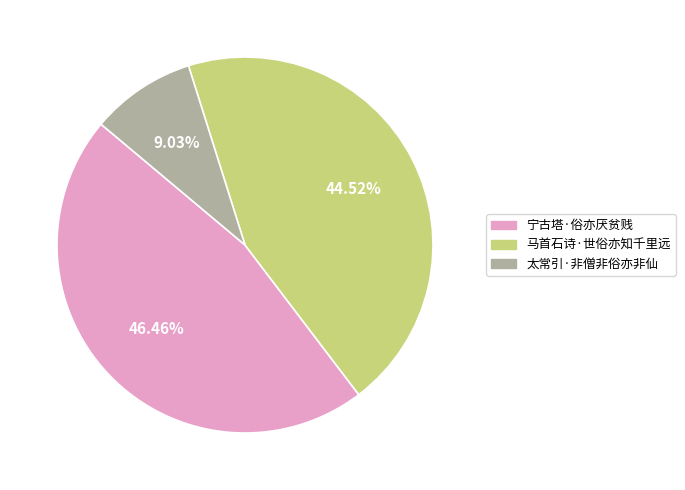

To the nearest percent, what portion does 太常引·非僧非俗亦非仙 represent?

9%